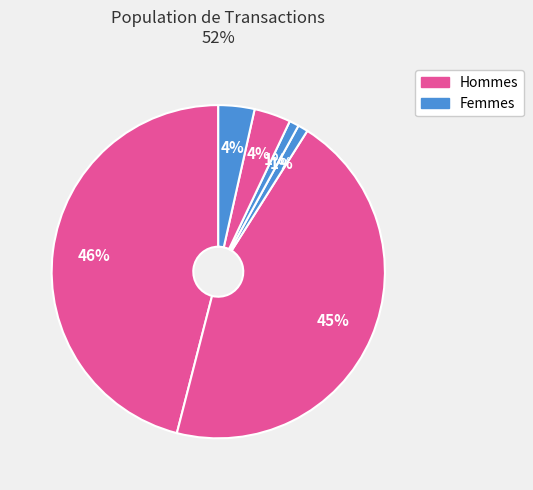

To the nearest percent, what is the average slice percentage?

17%